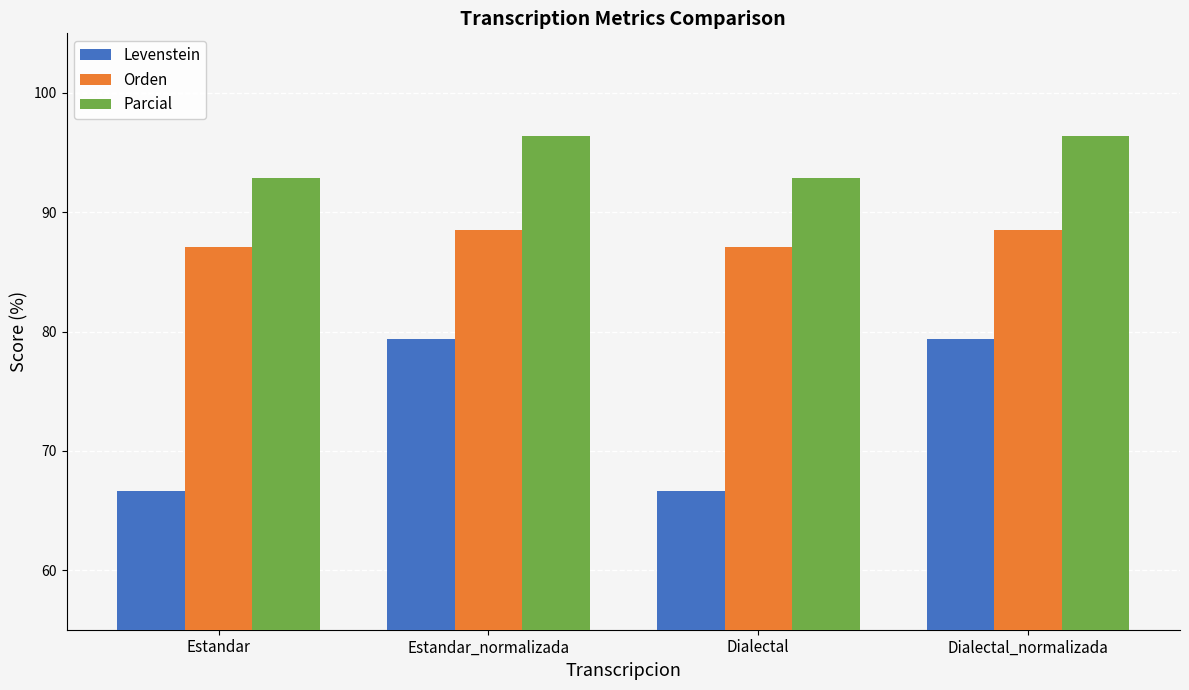

Is the value of Orden at Dialectal_normalizada greater than the value of Parcial at Estandar_normalizada?

No